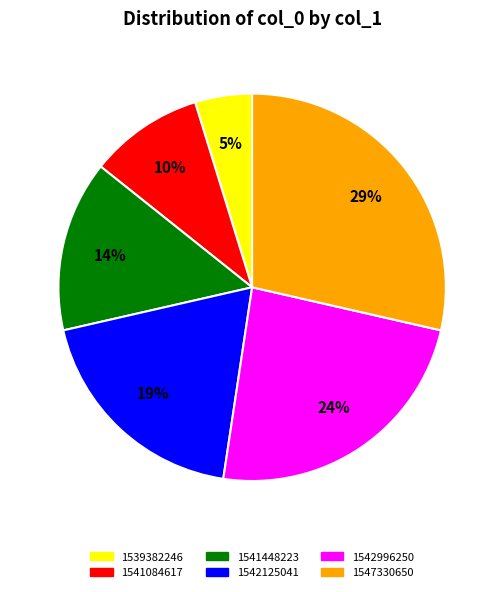

Which has a higher value, 1542125041 or 1539382246?

1542125041